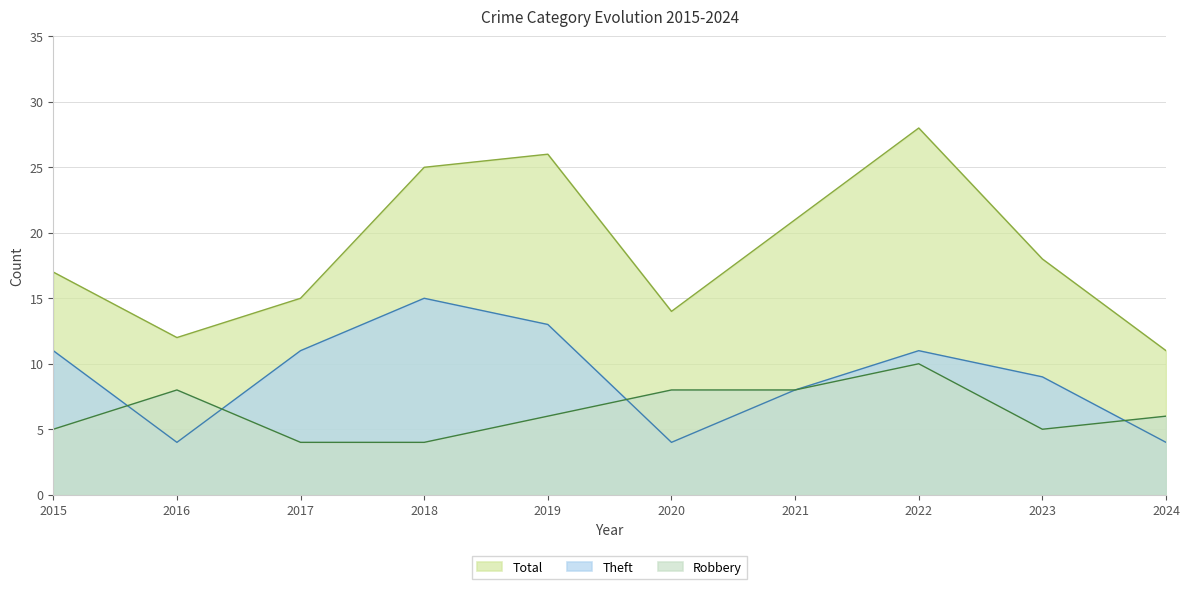

True or false: Robbery and Total cross at least once.

False